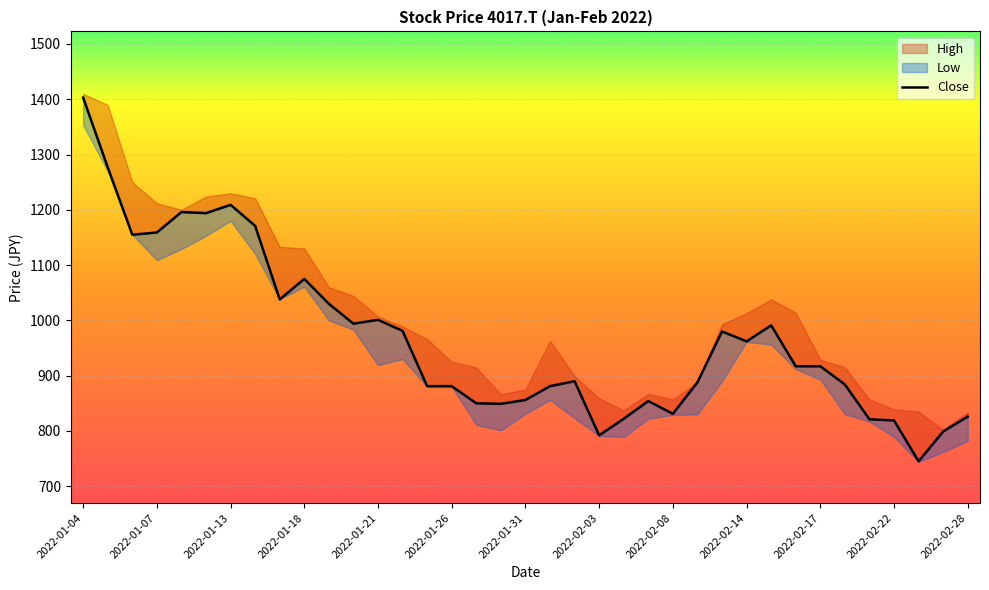

List the labels in order of value, smallest first.

34, 21, 35, 33, 32, 22, 36, 24, 17, 16, 23, 18, 14, 15, 19, 31, 25, 20, 29, 30, 27, 26, 13, 28, 2022-02-22, 2022-02-28, 2022-02-17, 2022-02-08, 2022-02-14, 2022-01-13, 2022-01-18, 2022-02-03, 2022-01-26, 2022-01-21, 2022-01-31, 2022-01-07, 2022-01-04